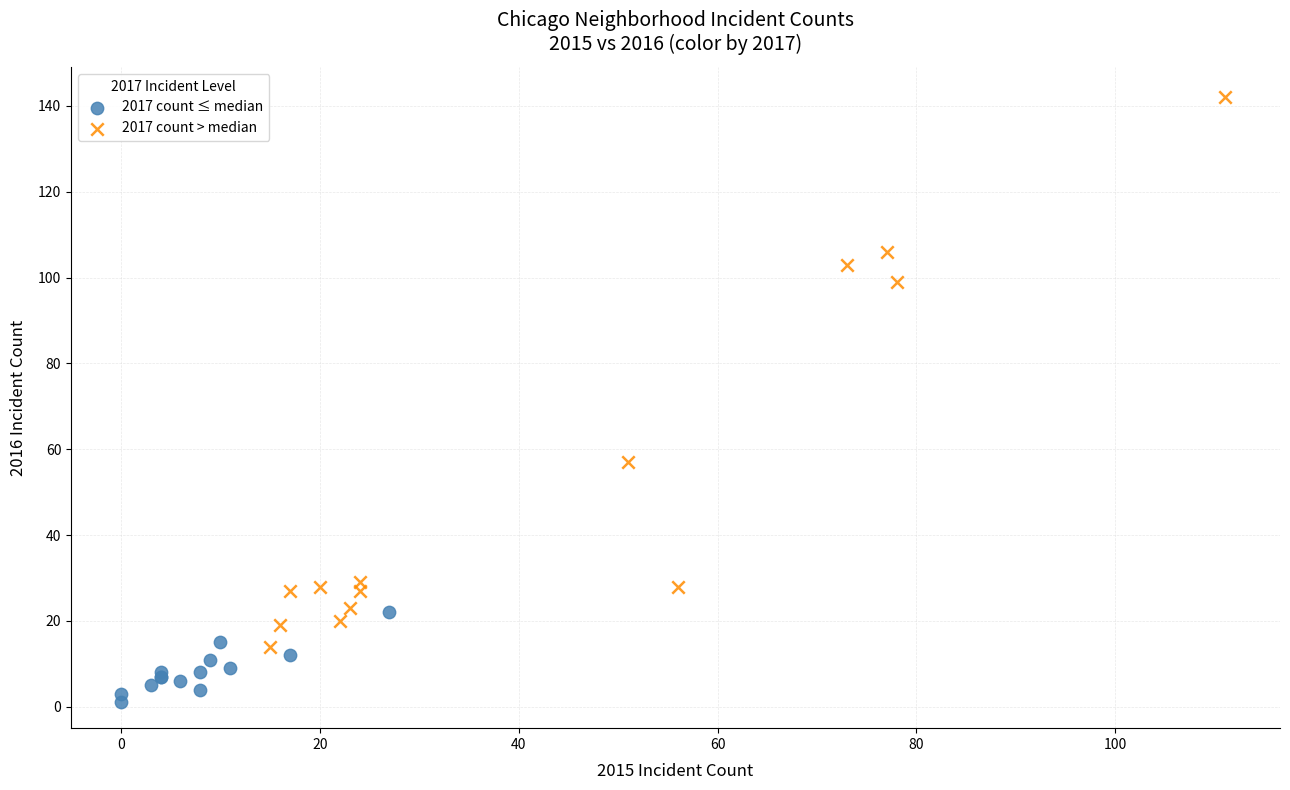

Which series has the largest Y range (max minus min)?

2017 count > median